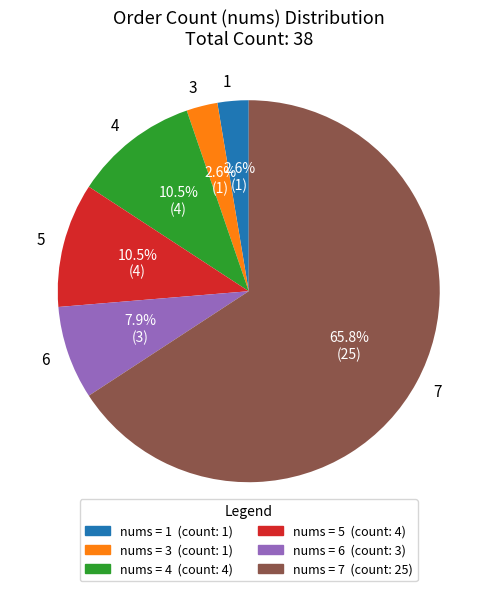

What portion of the pie excludes 6?

92.1%